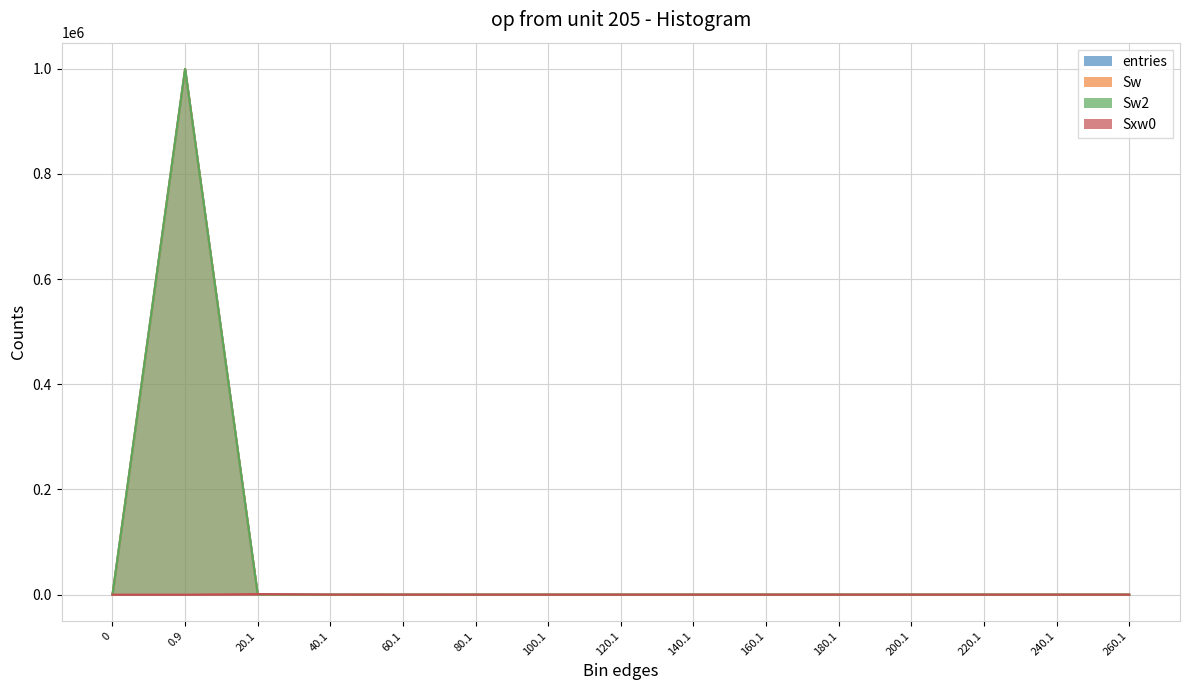

How many times do Sxw0 and Sw2 cross each other?

1